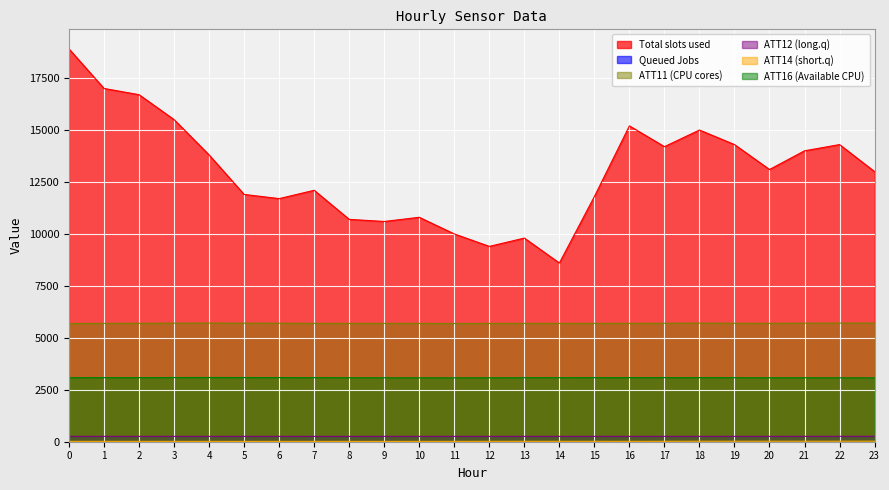

True or false: ATT8 and ATT14 intersect in this chart.

False